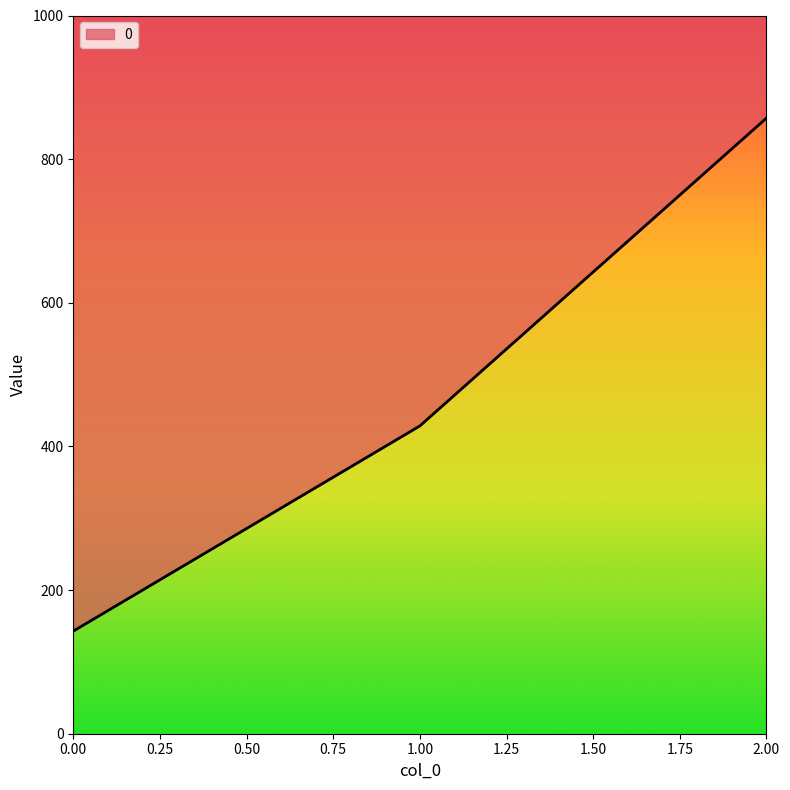

Where is the data nearest to the value 500?

1.00